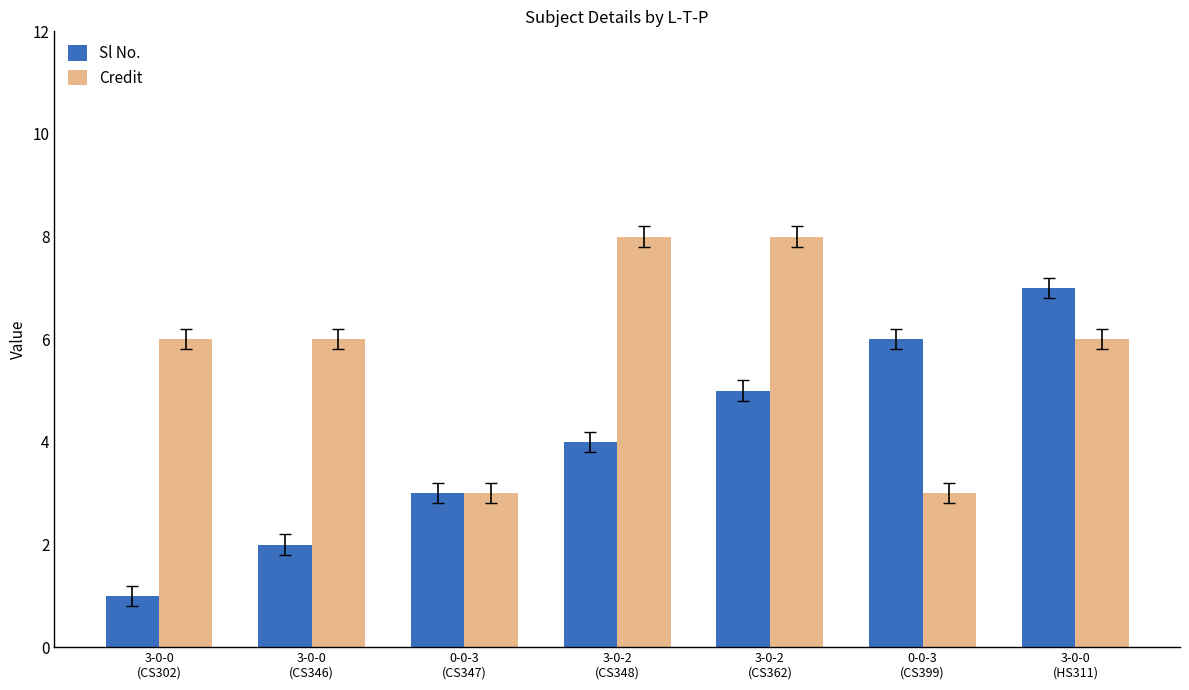

What is the sum of the Sl No. values at 3-0-0
(HS311) and 0-0-3
(CS399)?

13